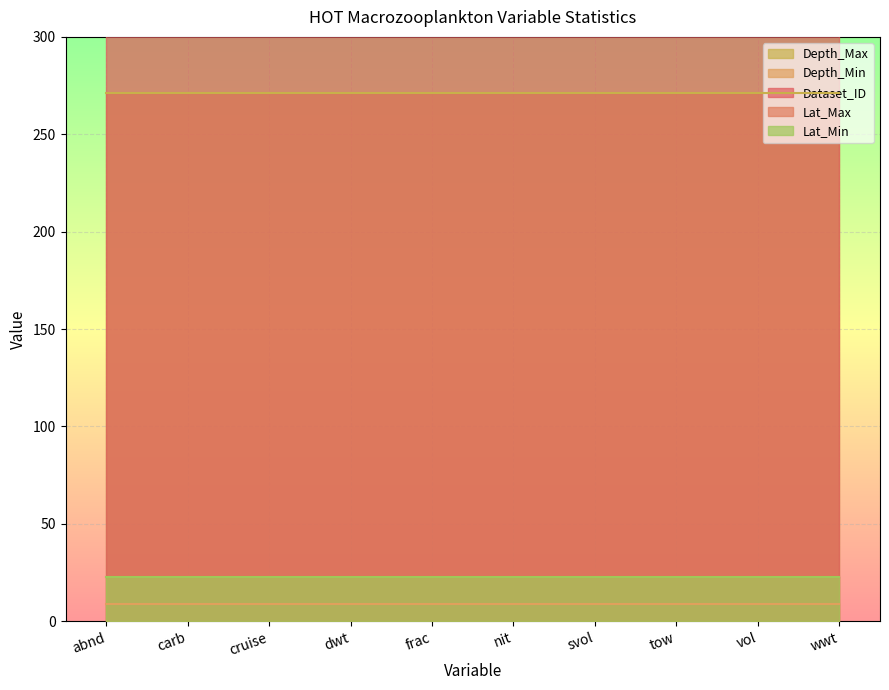

Which series has the widest spread of values?

Lat_Min